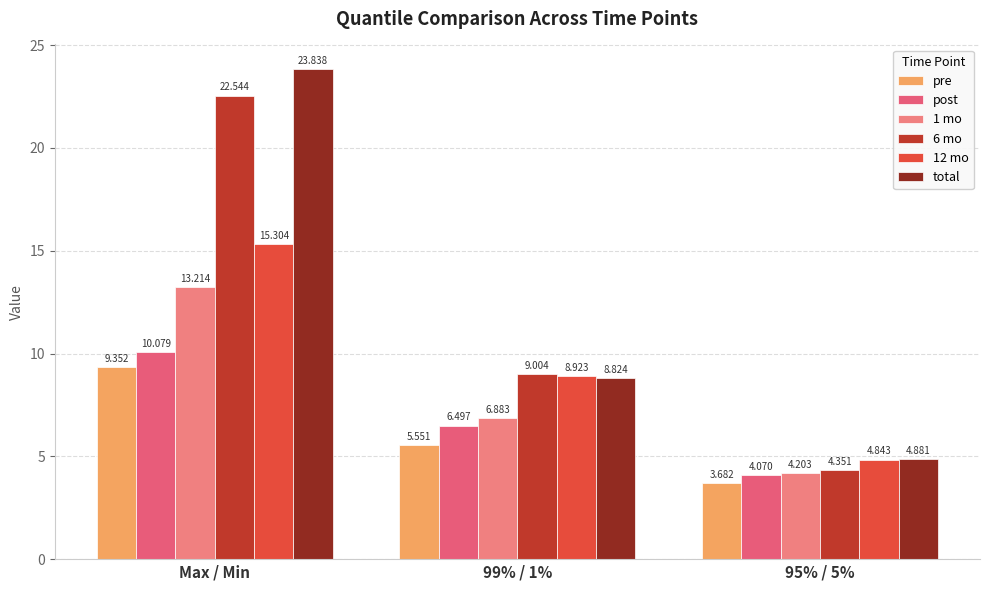

What is the difference between the maximum and minimum values in the post series?

6.0